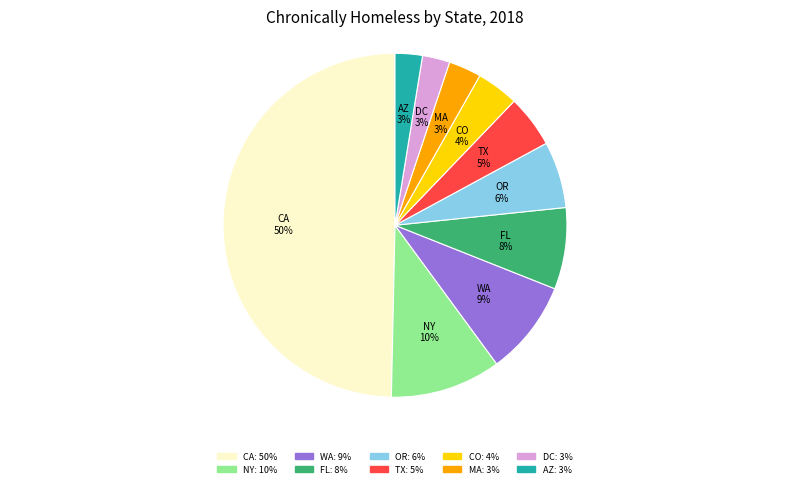

Combined, do FL and NY account for over 50%?

No